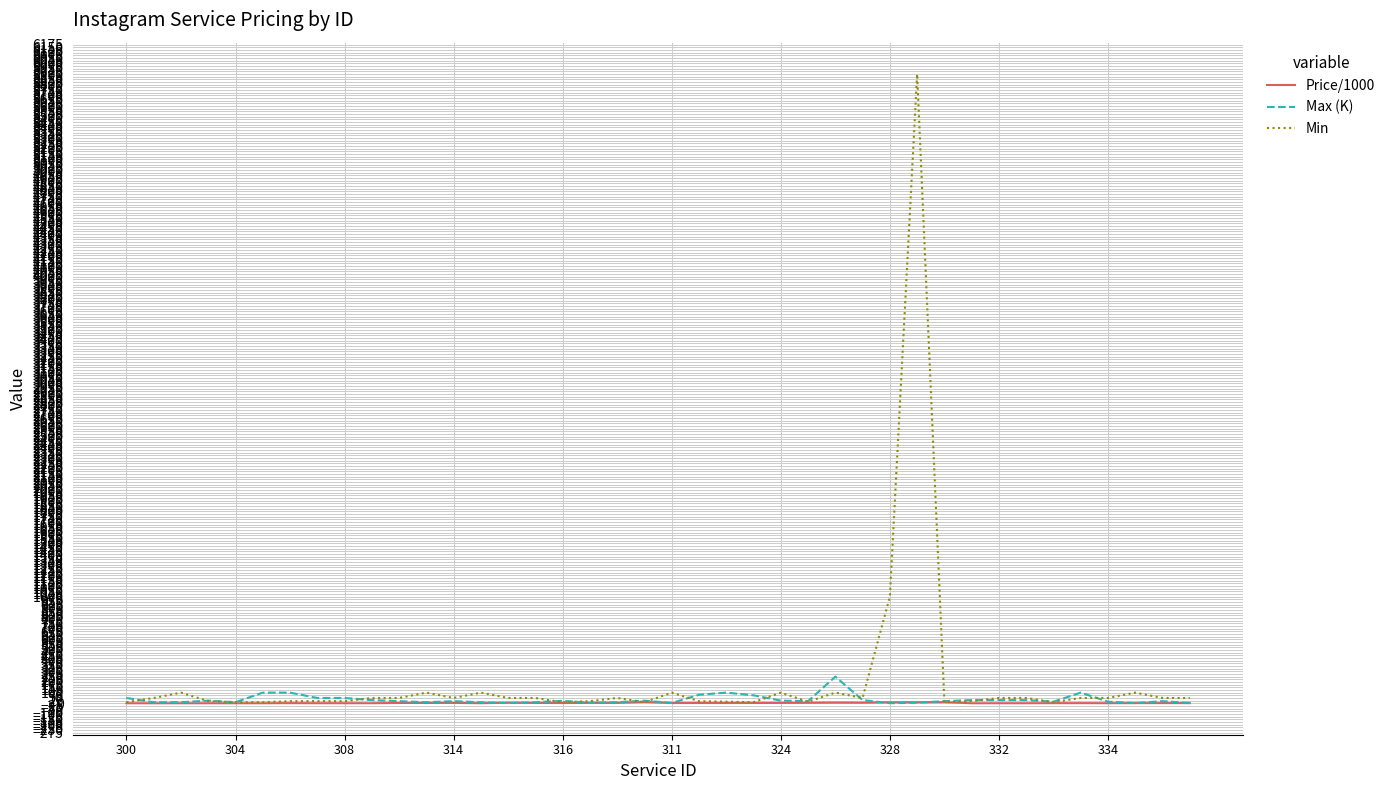

Which series has the widest spread of values?

Min